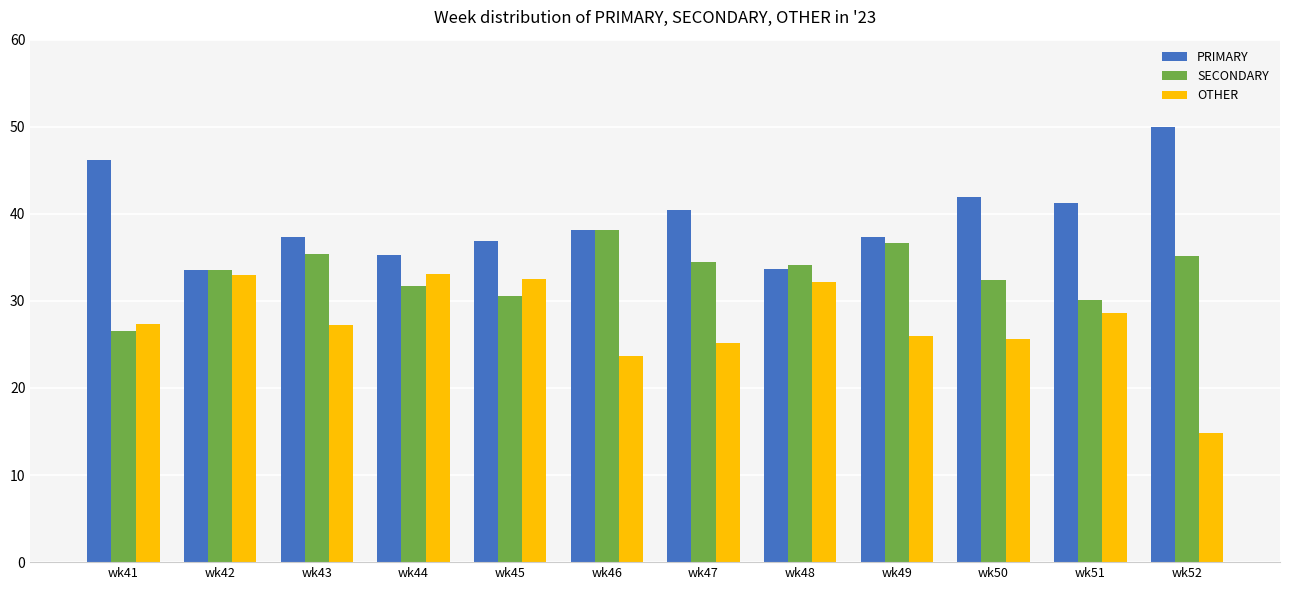

At wk52, list the series in order from smallest to largest.

OTHER, SECONDARY, PRIMARY